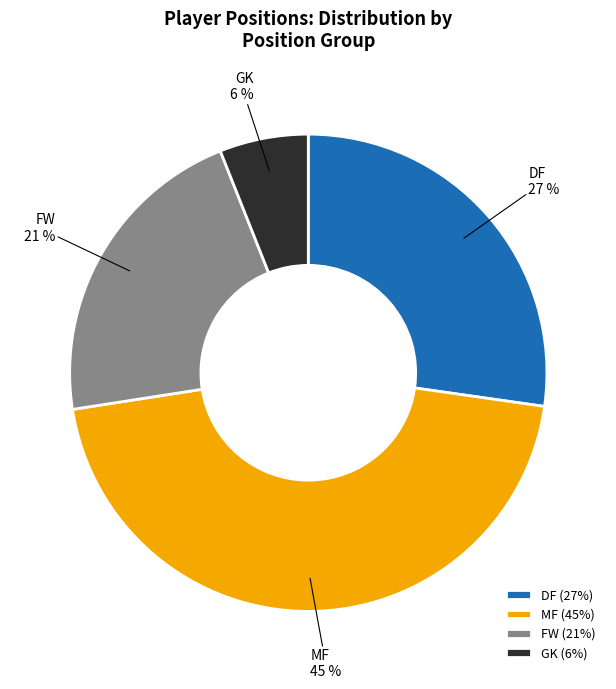

Between FW and GK, which is larger?

FW